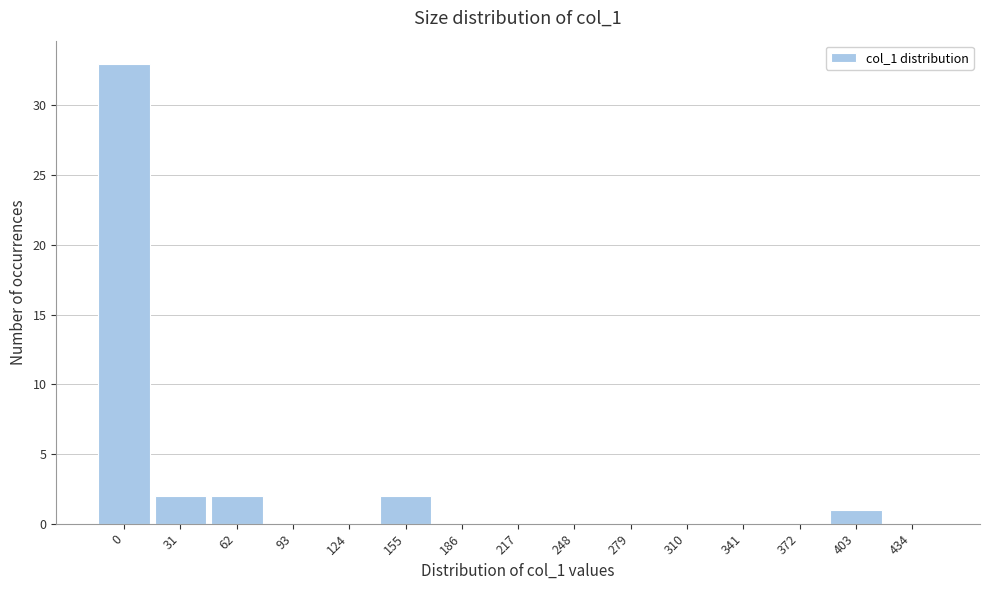

Reading right to left, transcribe all the data shown in this chart.

434=0	403=1	372=0	341=0	310=0	279=0	248=0	217=0	186=0	155=2	124=0	93=0	62=2	31=2	0=33